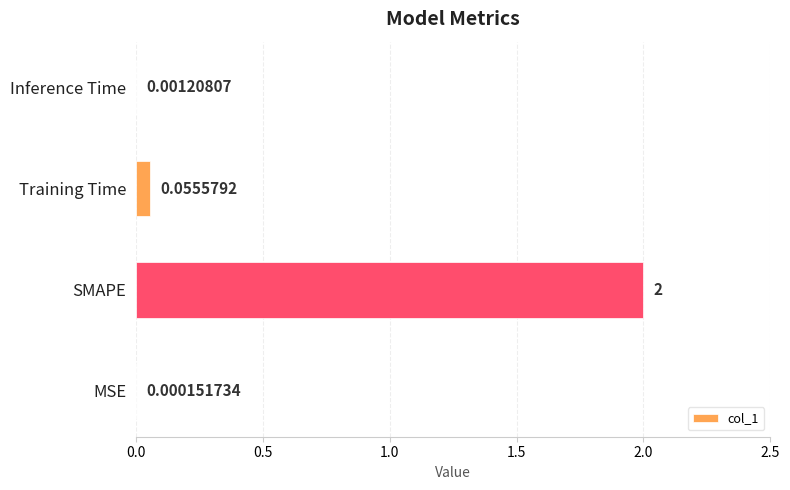

Does the chart contain stacked bars?

No